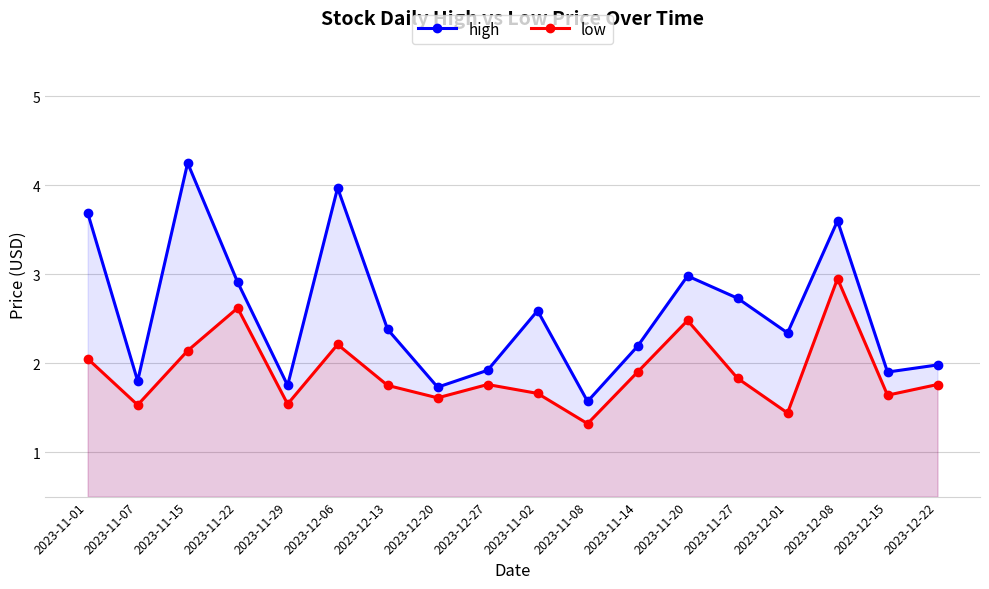

Is the value of high at 2023-12-08 greater than the value of low at 2023-12-08?

Yes